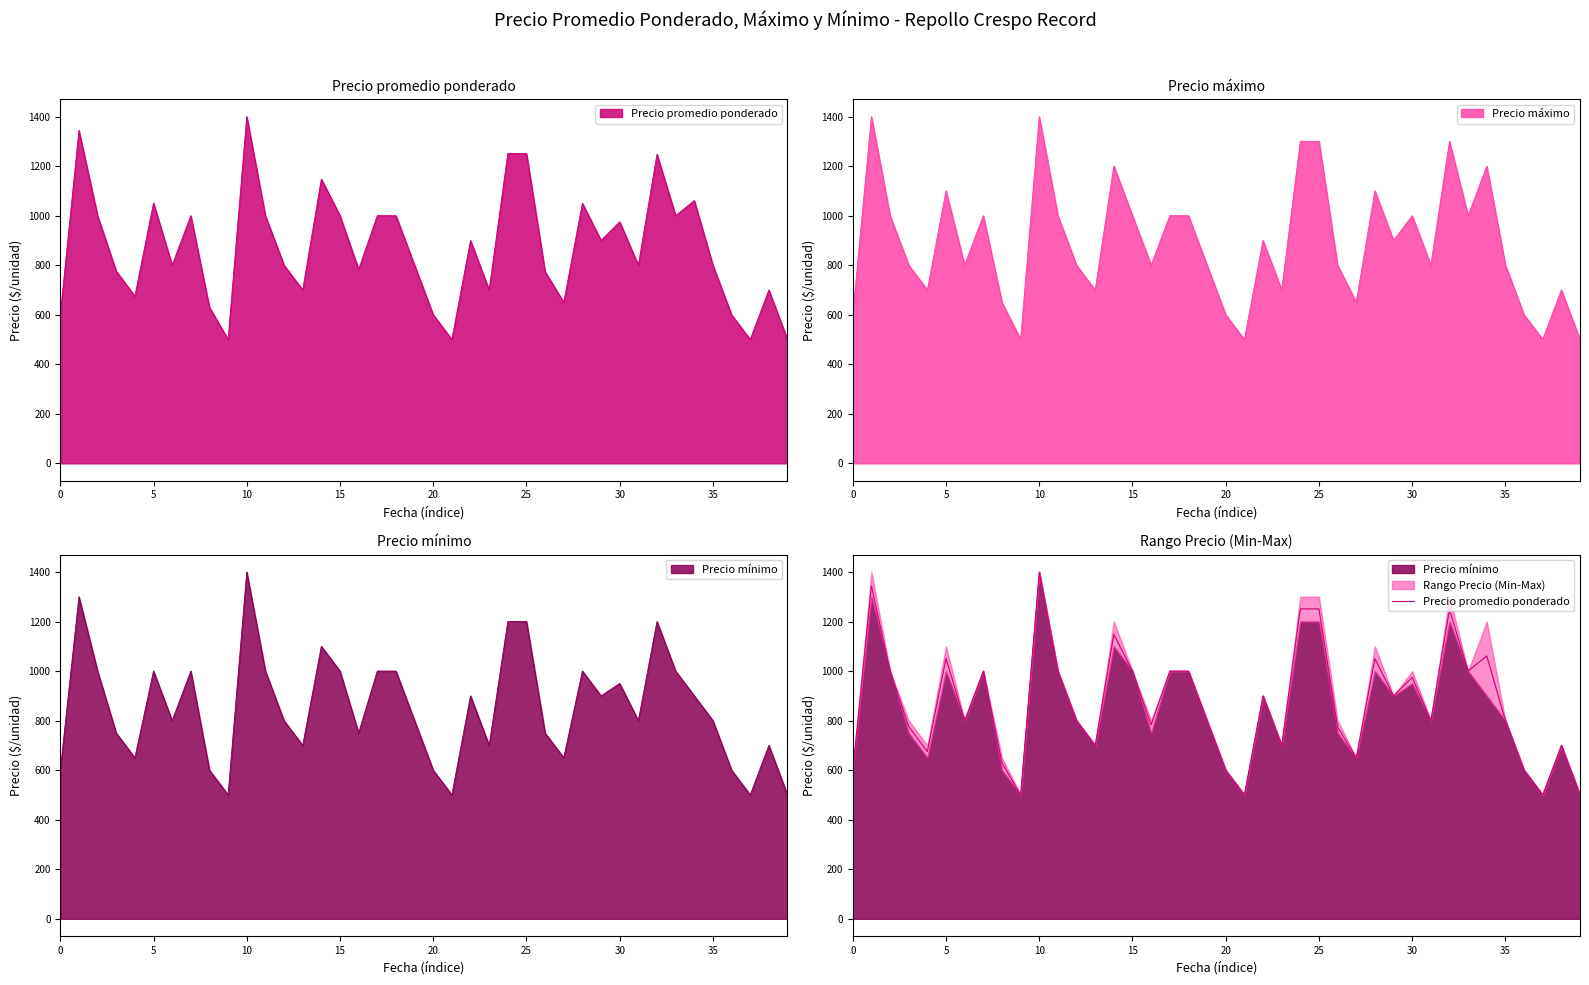

What is the smallest value displayed?

500